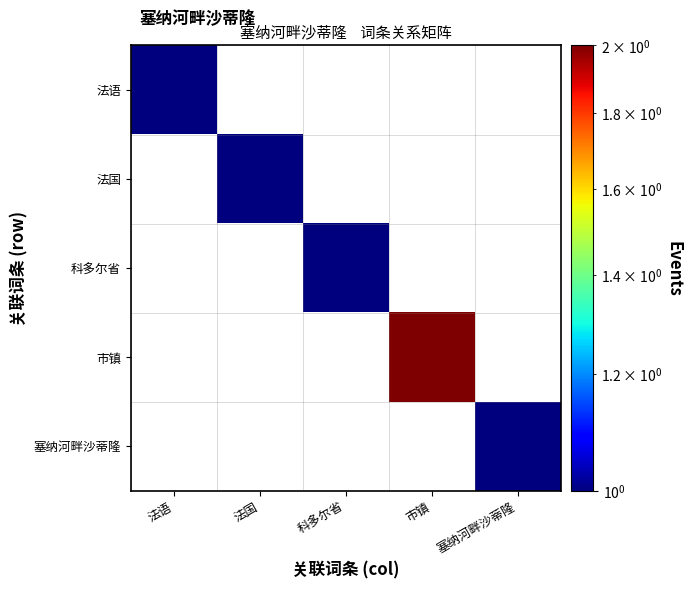

At which category does the chart reach its peak across all series?

市镇